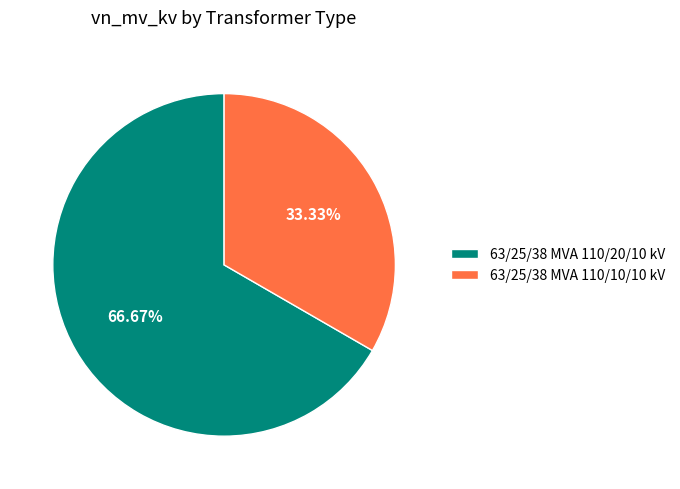

Rank the categories by value from lowest to highest.

63/25/38 MVA 110/10/10 kV, 63/25/38 MVA 110/20/10 kV